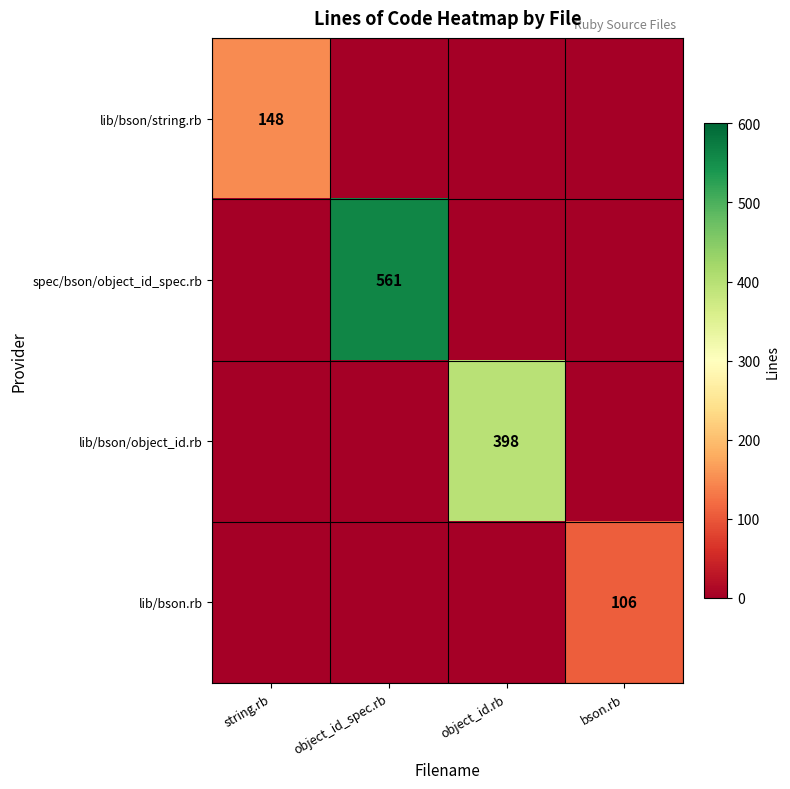

The lib/bson.rb series shows 139 at bson.rb. True or false?

False